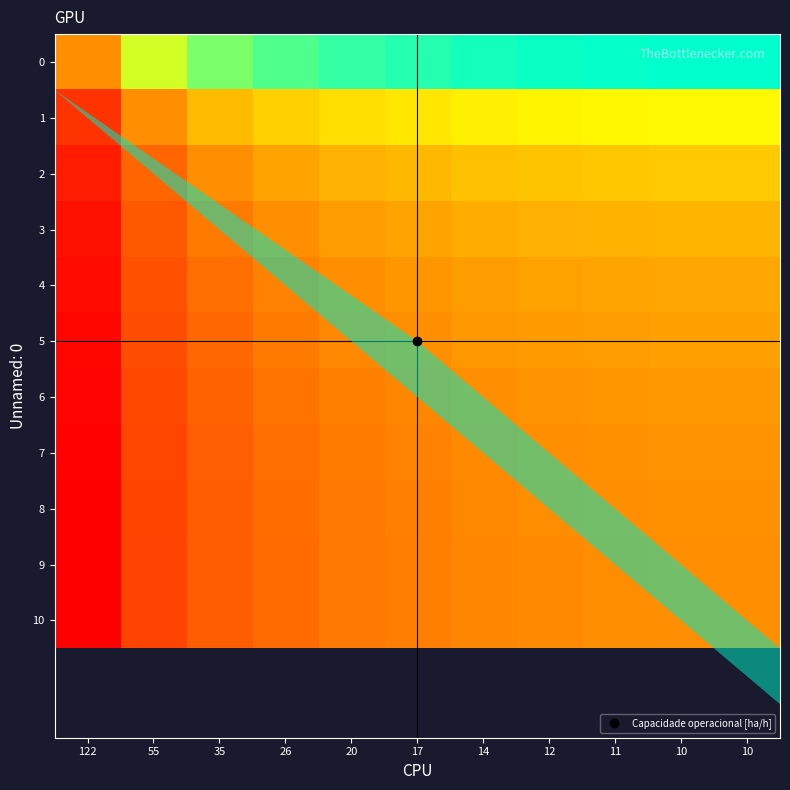

At which category is the sum across all series the highest?

10